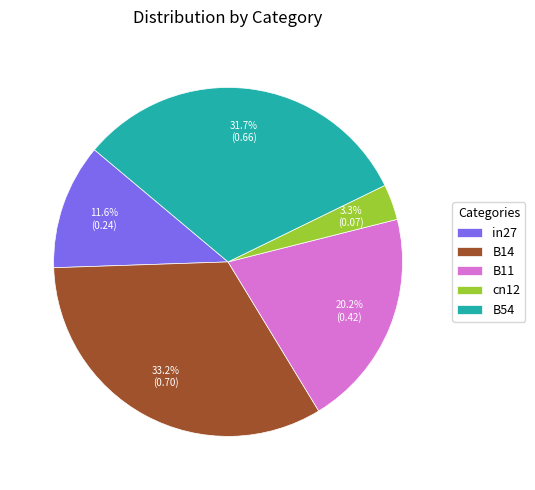

Is there any slice that represents more than half of the pie?

No